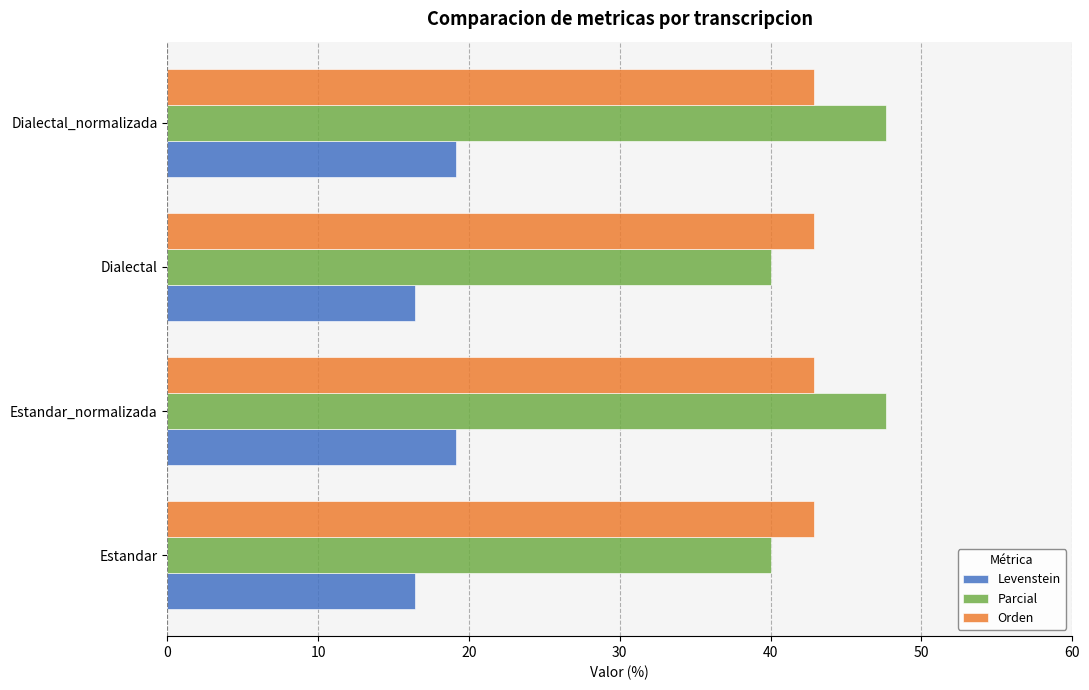

True or false: Parcial has a value of 23.9 at Estandar_normalizada.

False